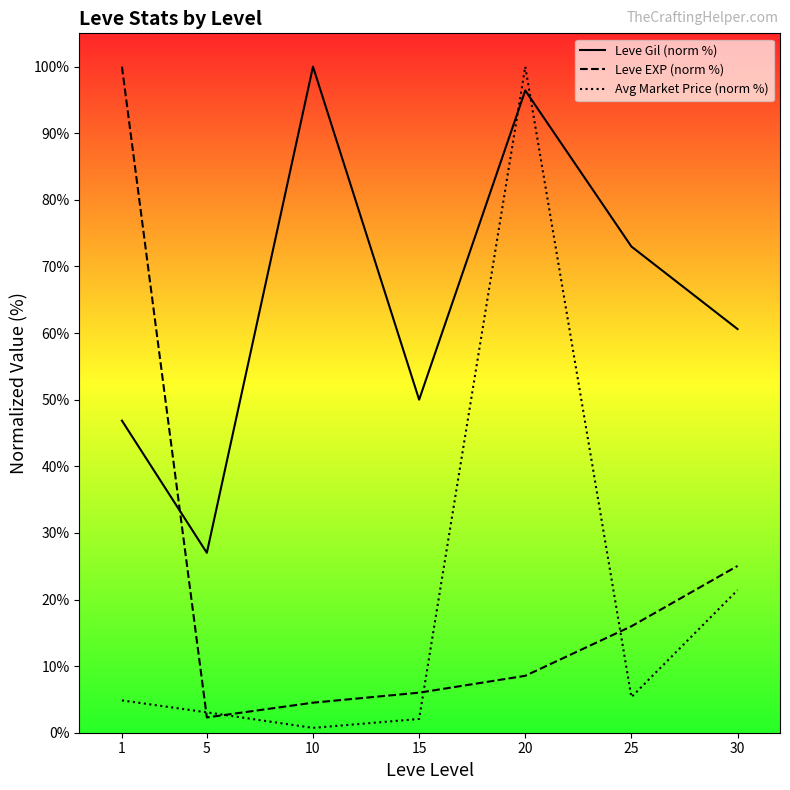

What is the value of the Leve Gil (norm %) point at the 3rd from the left?

100.0